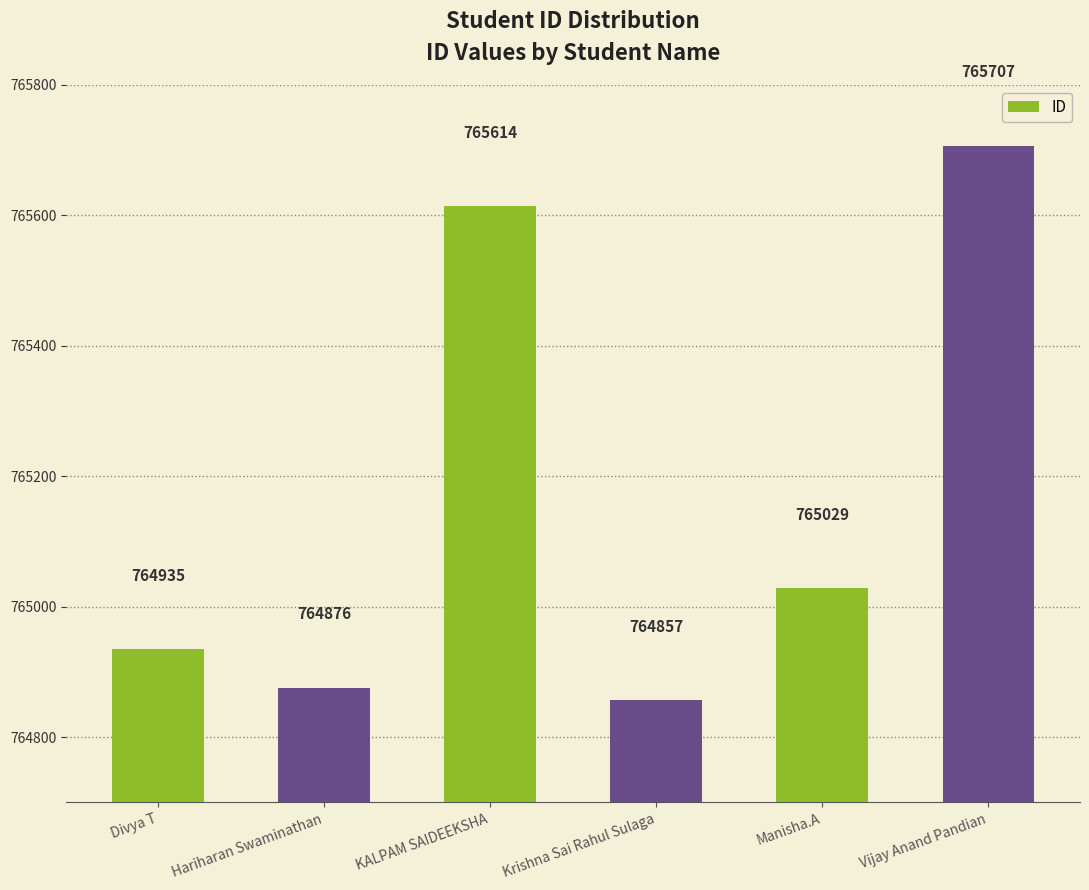

Rank the categories by value from lowest to highest.

Krishna Sai Rahul Sulaga, Hariharan Swaminathan, Divya T, Manisha.A, KALPAM SAIDEEKSHA, Vijay Anand Pandian